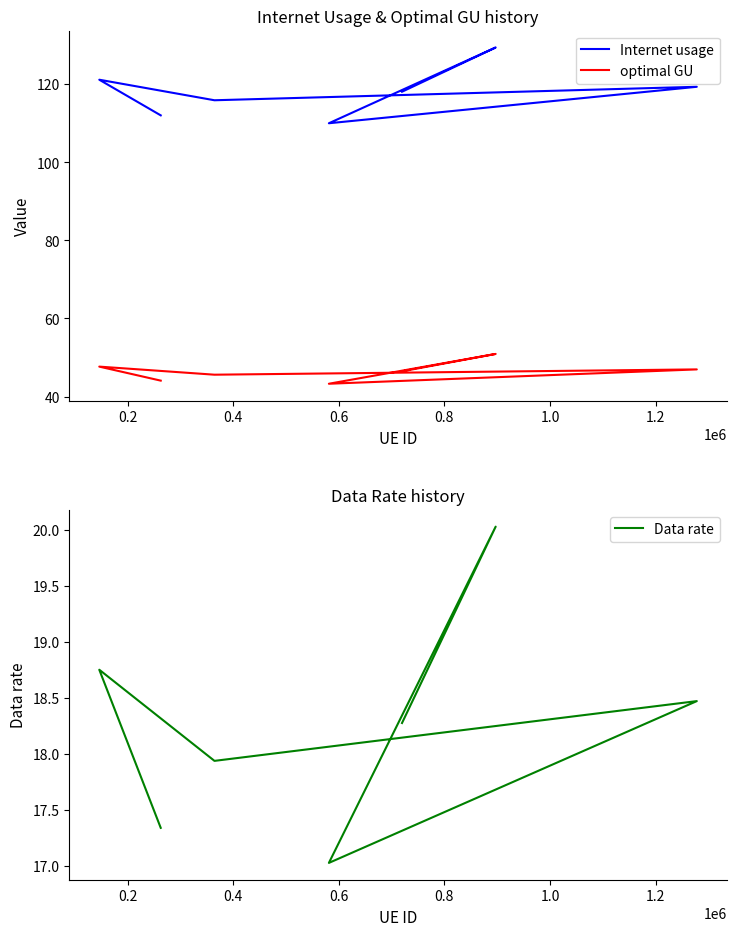

True or false: Data rate and optimal GU intersect in this chart.

False